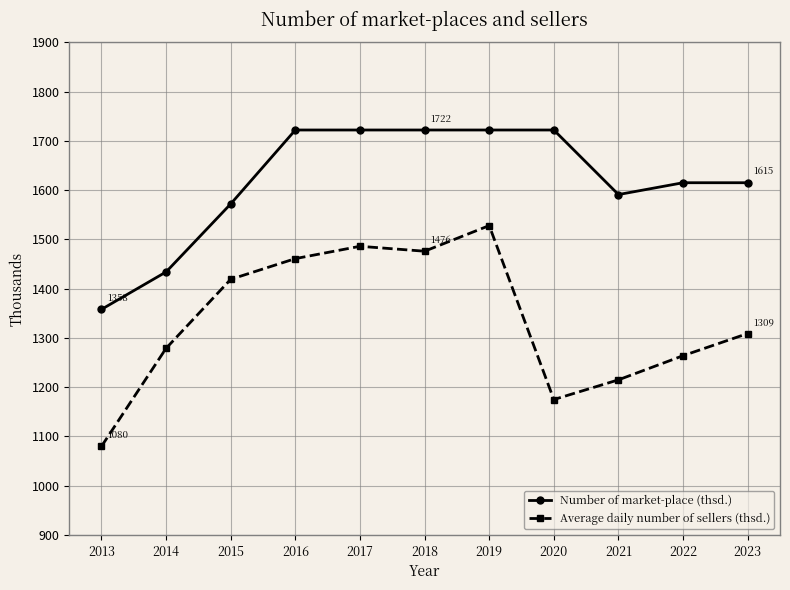

What is the difference between the second highest and minimum values in the Number of market-place (thsd.) series?

364